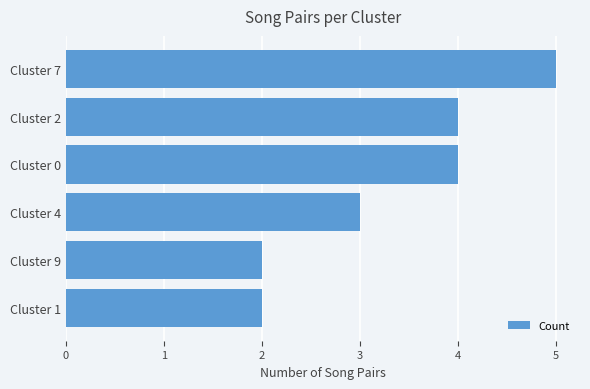

The value at Cluster 9 is 1. True or false?

False